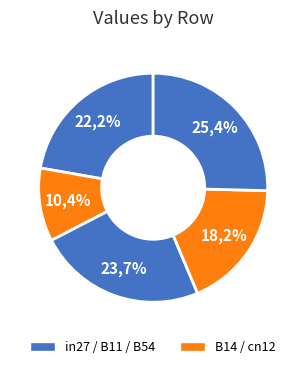

To the nearest percent, what is the average slice percentage?

20%